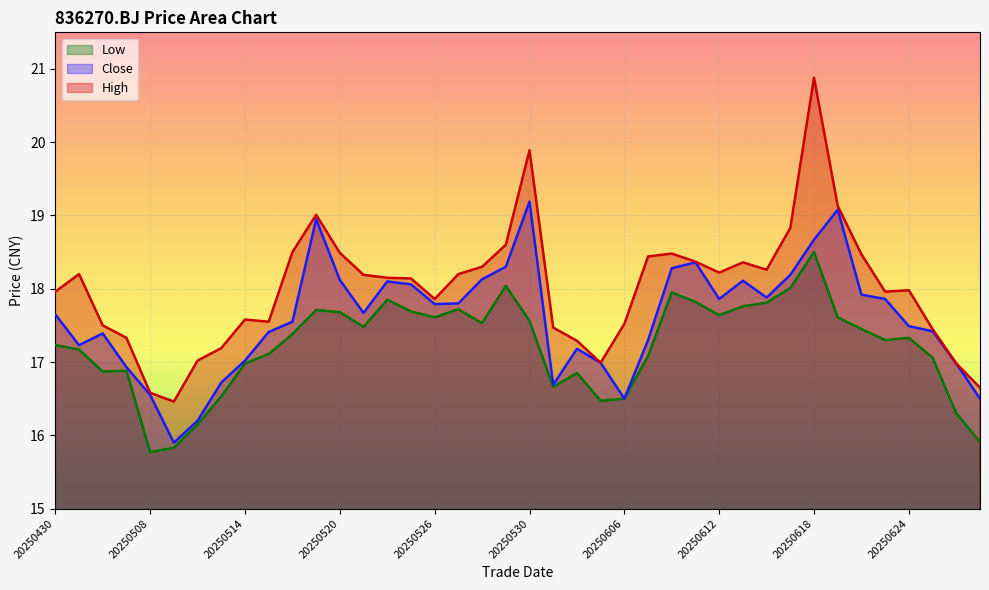

Reading right to left, list all the values displayed in this chart.

close: 16.5	17.0	17.4	17.5	17.9	17.9	19.1	18.7	18.2	17.9	18.1	17.9	18.4	18.3	17.3	16.5	17.0	17.2	16.7	19.2	18.3	18.1	17.8	17.8	18.1	18.1	17.7	18.1	18.9	17.6	17.4	17.0	16.7	16.2	15.9	16.6	16.9	17.4	17.2	17.6
high: 16.6	17.0	17.4	18.0	18.0	18.5	19.1	20.9	18.8	18.3	18.4	18.2	18.4	18.5	18.4	17.5	17.0	17.3	17.5	19.9	18.6	18.3	18.2	17.9	18.1	18.1	18.2	18.5	19.0	18.5	17.6	17.6	17.2	17.0	16.5	16.6	17.3	17.5	18.2	18.0
low: 15.9	16.3	17.1	17.3	17.3	17.4	17.6	18.5	18.0	17.8	17.8	17.6	17.8	17.9	17.1	16.5	16.5	16.9	16.7	17.6	18.0	17.5	17.7	17.6	17.7	17.9	17.5	17.7	17.7	17.4	17.1	17.0	16.5	16.1	15.8	15.8	16.9	16.9	17.2	17.2